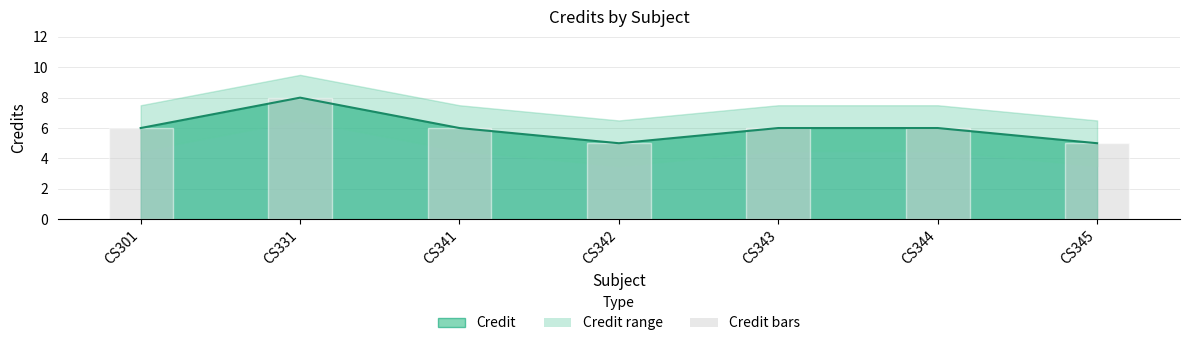

What is the sum of the Credit bars values at CS342 and CS344?

11